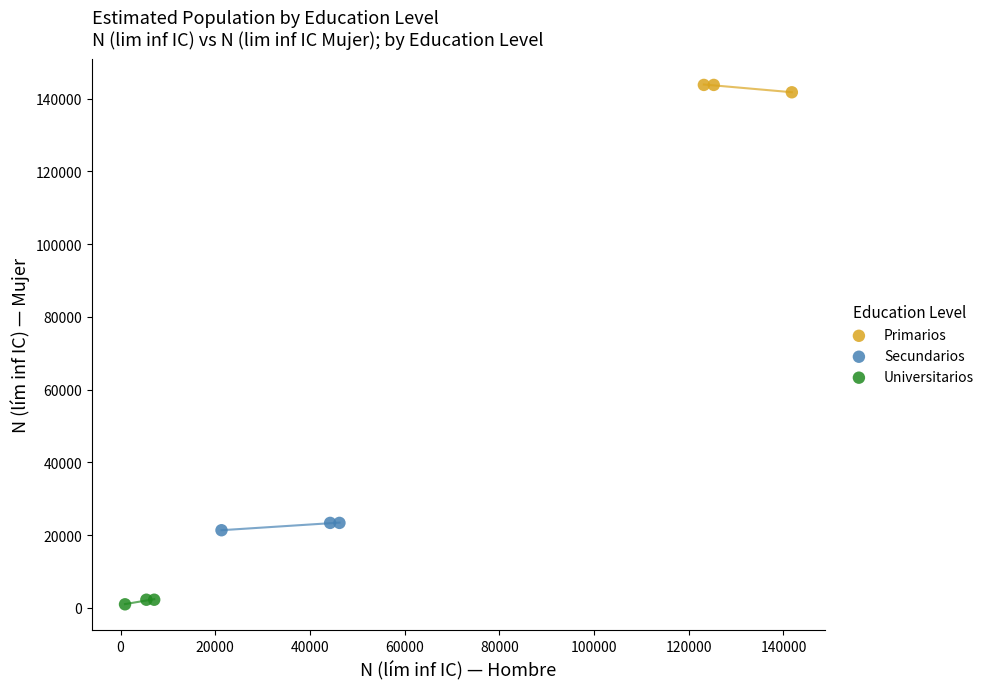

Which series reaches the minimum Y coordinate?

Universitarios